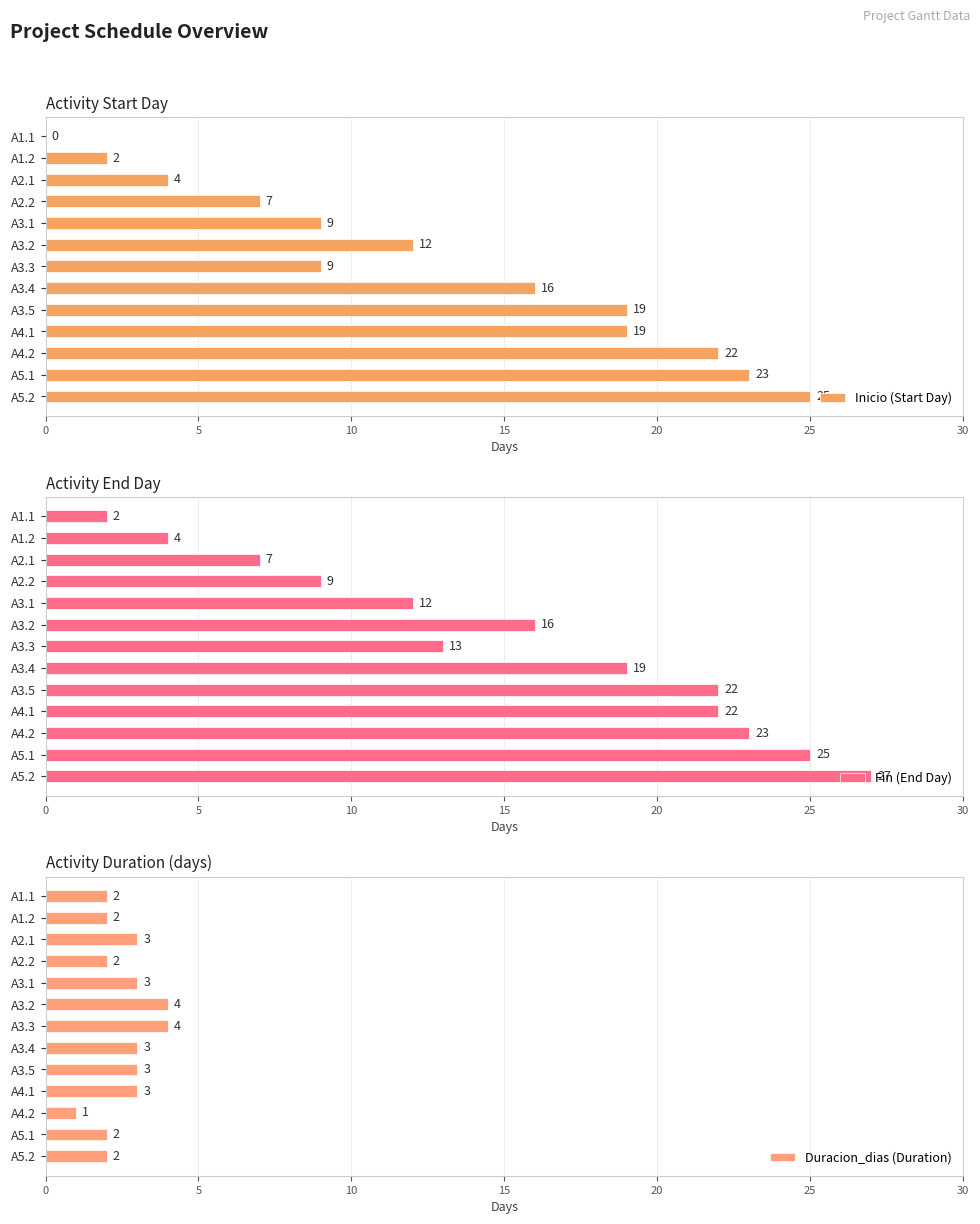

Reading left to right, list all the values displayed in this chart.

Inicio (Start Day): 0	2	4	7	9	12	9	16	19	19	22	23	25
Fin (End Day): 2	4	7	9	12	16	13	19	22	22	23	25	27
Duracion_dias (Duration): 2	2	3	2	3	4	4	3	3	3	1	2	2